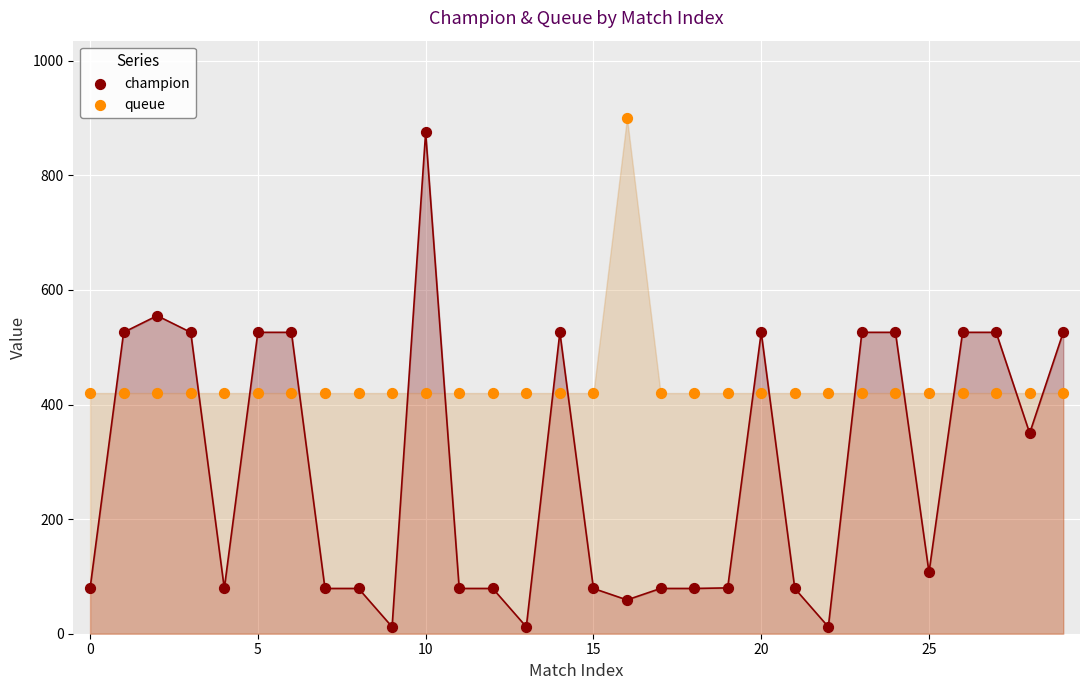

Across all data points, what is the range of Y values (max minus min)?

888